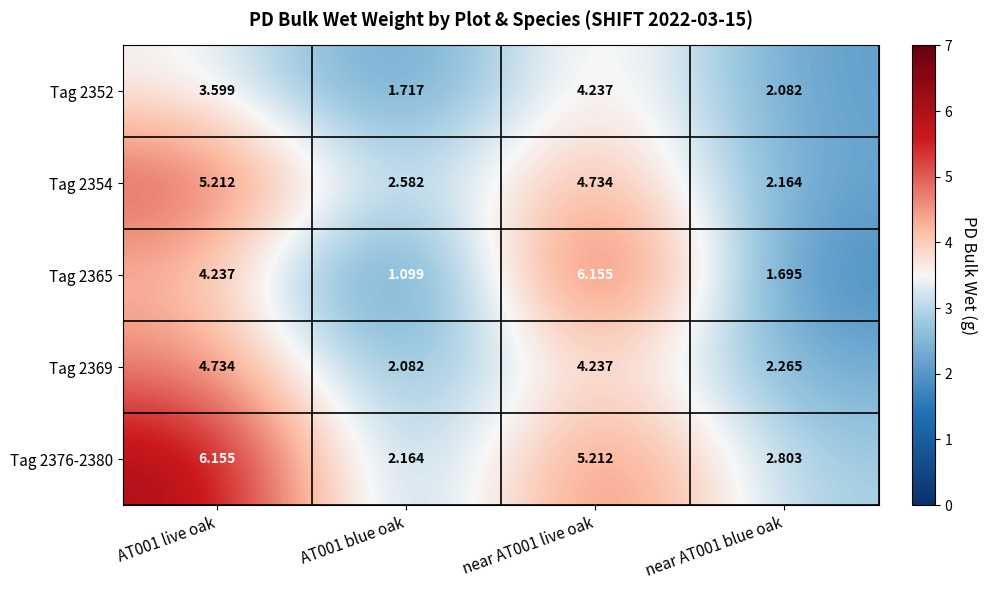

Is the value of Tag 2365 at AT001 live oak greater than the value of Tag 2354 at AT001 live oak?

No